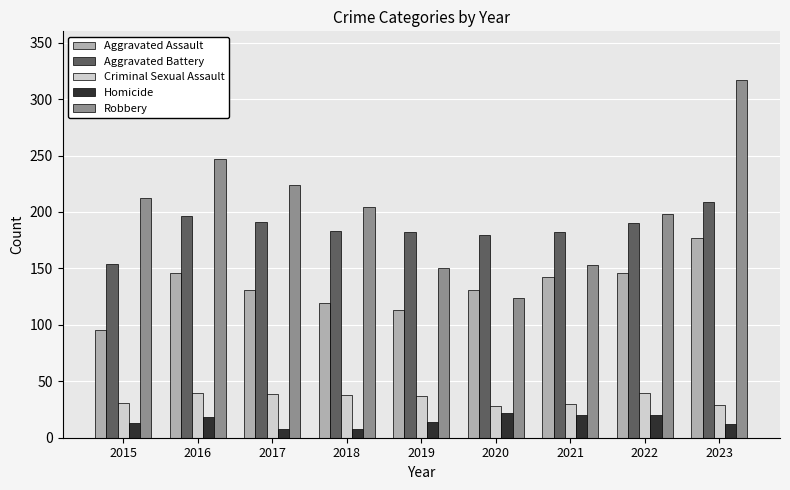

Count the number of data series in this chart.

5